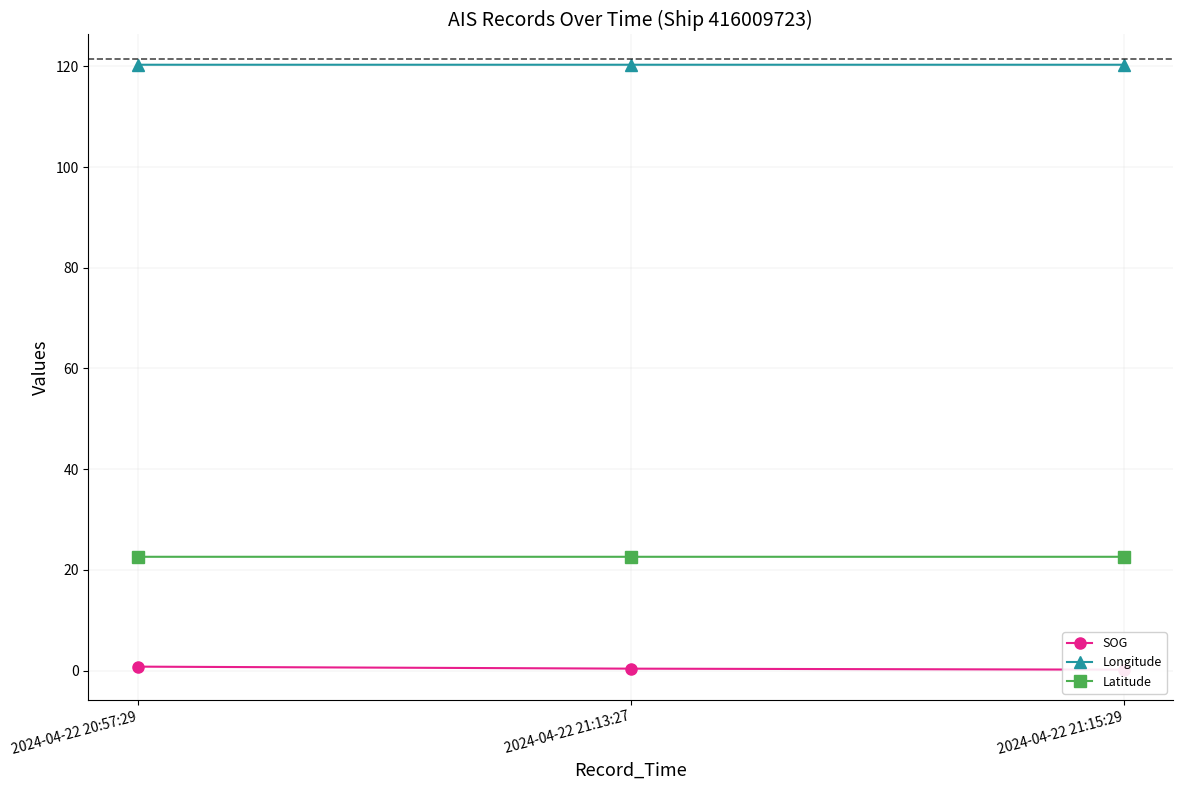

Reading left to right, transcribe all the data shown in this chart.

SOG: 0.8	0.4	0.2
Longitude: 120.3	120.3	120.3
Latitude: 22.6	22.6	22.6